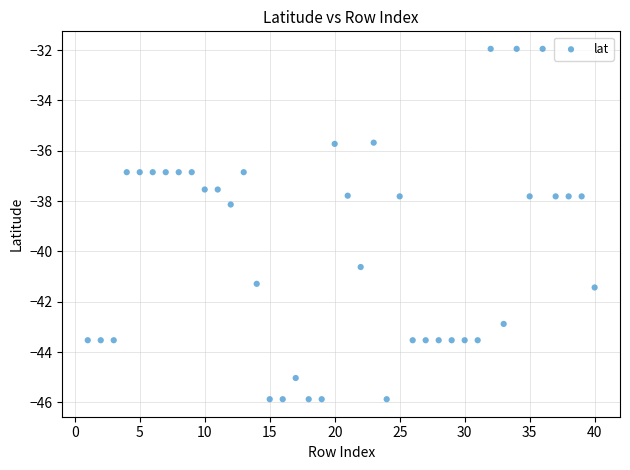

What is the range of Y values (max minus min)?

13.9